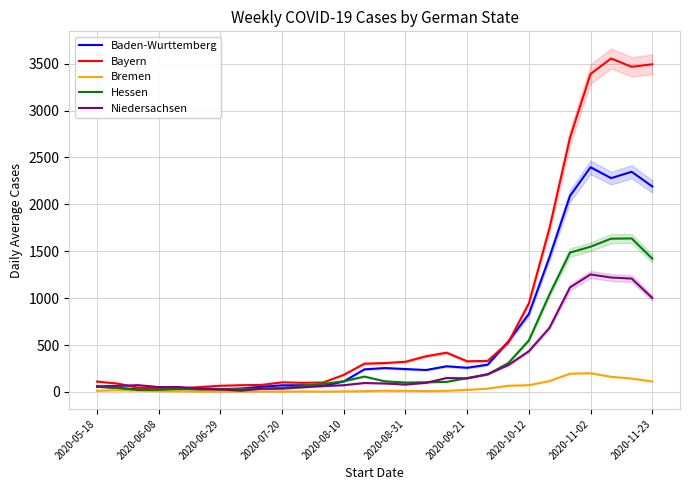

Where is Bremen nearest to the value 100?

2020-11-23